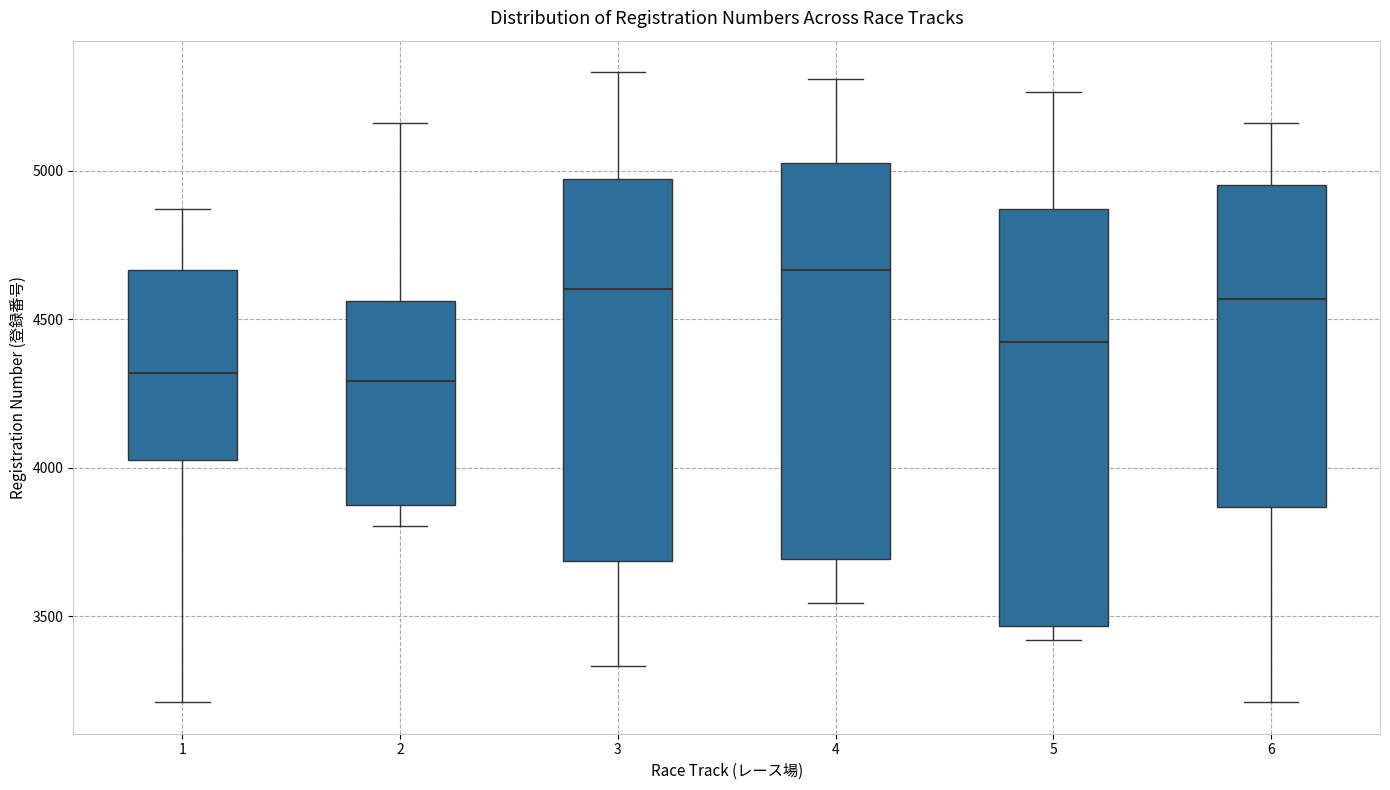

Reading left to right, read every box against the y-axis: the position of its median line, the range the box covers, and the ends of its whiskers. The values are not printed on the chart, so give them approximately, as read against the axis.

1: median 4300, box 4050 to 4650, whiskers 3200 to 4850
2: median 4300, box 3900 to 4550, whiskers 3800 to 5150
3: median 4600, box 3700 to 4950, whiskers 3350 to 5350
4: median 4650, box 3700 to 5050, whiskers 3550 to 5300
5: median 4400, box 3450 to 4850, whiskers 3400 to 5250
6: median 4550, box 3850 to 4950, whiskers 3200 to 5150